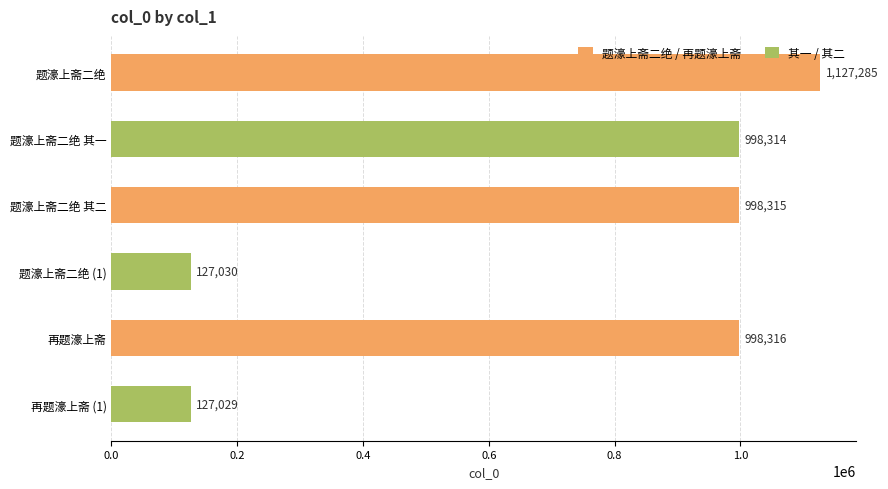

True or false: the data shows 1681236 at 题濠上斋二绝.

False